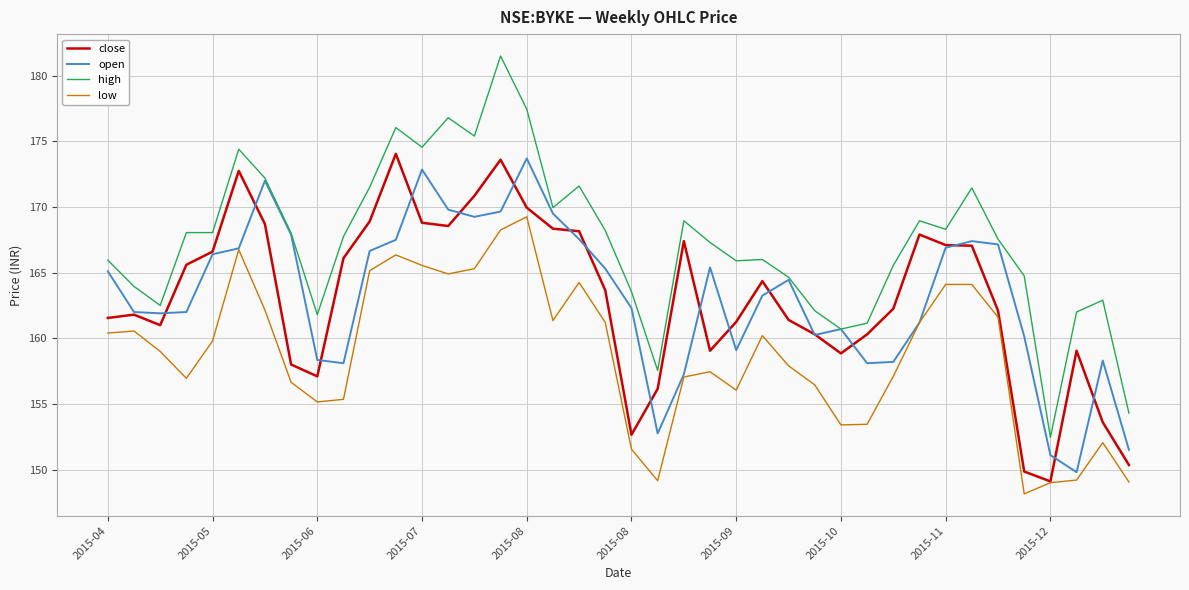

True or false: low and high intersect in this chart.

False